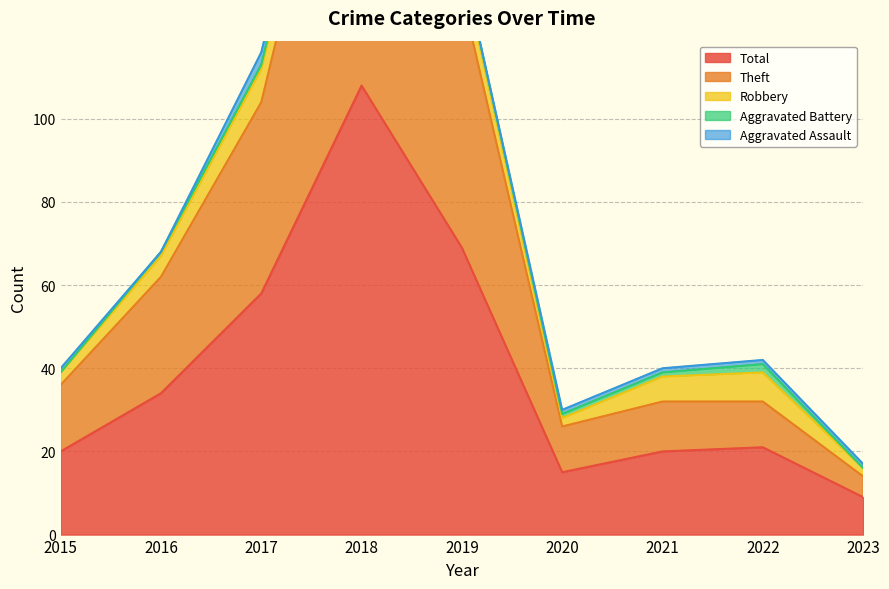

List the series in order of their peak value, highest first.

Total, Theft, Robbery, Aggravated Assault, Aggravated Battery